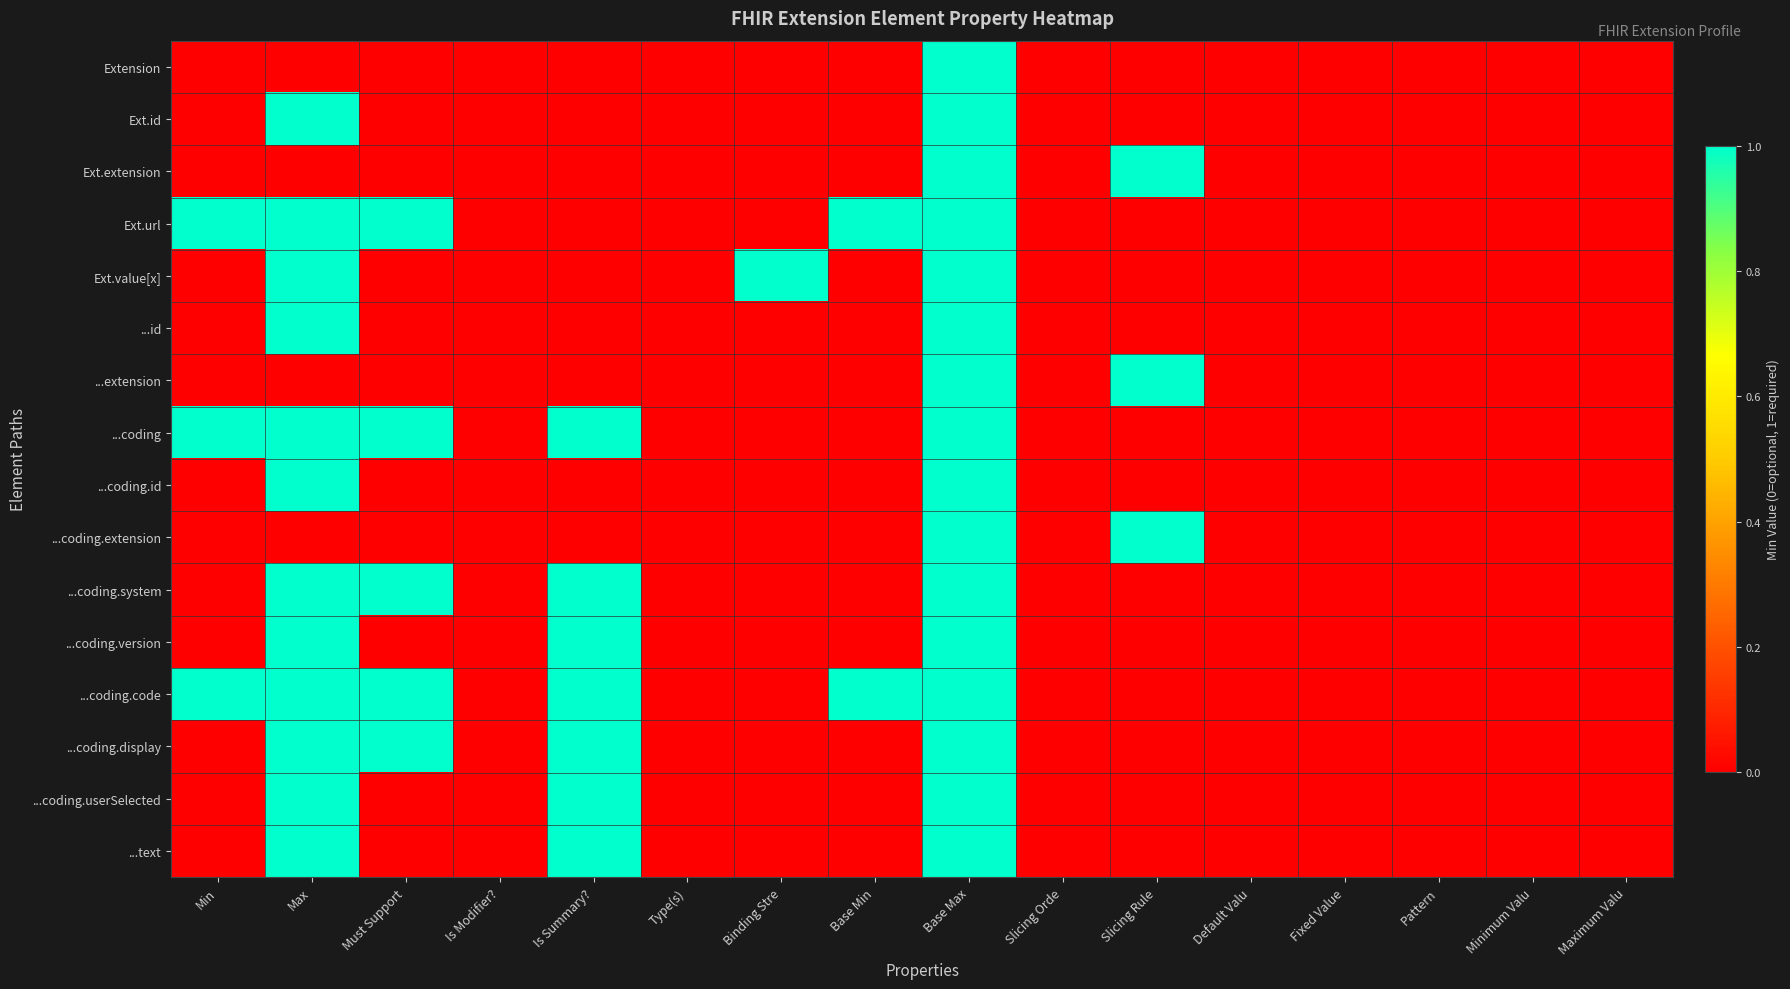

Reading left to right, extract all data points from this chart.

Extension: Min=0	Max=0	Must Support=0	Is Modifier?=0	Is Summary?=0	Type(s)=0	Binding Stre=0	Base Min=0	Base Max=1	Slicing Orde=0	Slicing Rule=0	Default Valu=0	Fixed Value=0	Pattern=0	Minimum Valu=0	Maximum Valu=0
Ext.id: Min=0	Max=1	Must Support=0	Is Modifier?=0	Is Summary?=0	Type(s)=0	Binding Stre=0	Base Min=0	Base Max=1	Slicing Orde=0	Slicing Rule=0	Default Valu=0	Fixed Value=0	Pattern=0	Minimum Valu=0	Maximum Valu=0
Ext.extension: Min=0	Max=0	Must Support=0	Is Modifier?=0	Is Summary?=0	Type(s)=0	Binding Stre=0	Base Min=0	Base Max=1	Slicing Orde=0	Slicing Rule=1	Default Valu=0	Fixed Value=0	Pattern=0	Minimum Valu=0	Maximum Valu=0
Ext.url: Min=1	Max=1	Must Support=1	Is Modifier?=0	Is Summary?=0	Type(s)=0	Binding Stre=0	Base Min=1	Base Max=1	Slicing Orde=0	Slicing Rule=0	Default Valu=0	Fixed Value=0	Pattern=0	Minimum Valu=0	Maximum Valu=0
Ext.value[x]: Min=0	Max=1	Must Support=0	Is Modifier?=0	Is Summary?=0	Type(s)=0	Binding Stre=1	Base Min=0	Base Max=1	Slicing Orde=0	Slicing Rule=0	Default Valu=0	Fixed Value=0	Pattern=0	Minimum Valu=0	Maximum Valu=0
...id: Min=0	Max=1	Must Support=0	Is Modifier?=0	Is Summary?=0	Type(s)=0	Binding Stre=0	Base Min=0	Base Max=1	Slicing Orde=0	Slicing Rule=0	Default Valu=0	Fixed Value=0	Pattern=0	Minimum Valu=0	Maximum Valu=0
...extension: Min=0	Max=0	Must Support=0	Is Modifier?=0	Is Summary?=0	Type(s)=0	Binding Stre=0	Base Min=0	Base Max=1	Slicing Orde=0	Slicing Rule=1	Default Valu=0	Fixed Value=0	Pattern=0	Minimum Valu=0	Maximum Valu=0
...coding: Min=1	Max=1	Must Support=1	Is Modifier?=0	Is Summary?=1	Type(s)=0	Binding Stre=0	Base Min=0	Base Max=1	Slicing Orde=0	Slicing Rule=0	Default Valu=0	Fixed Value=0	Pattern=0	Minimum Valu=0	Maximum Valu=0
...coding.id: Min=0	Max=1	Must Support=0	Is Modifier?=0	Is Summary?=0	Type(s)=0	Binding Stre=0	Base Min=0	Base Max=1	Slicing Orde=0	Slicing Rule=0	Default Valu=0	Fixed Value=0	Pattern=0	Minimum Valu=0	Maximum Valu=0
...coding.extension: Min=0	Max=0	Must Support=0	Is Modifier?=0	Is Summary?=0	Type(s)=0	Binding Stre=0	Base Min=0	Base Max=1	Slicing Orde=0	Slicing Rule=1	Default Valu=0	Fixed Value=0	Pattern=0	Minimum Valu=0	Maximum Valu=0
...coding.system: Min=0	Max=1	Must Support=1	Is Modifier?=0	Is Summary?=1	Type(s)=0	Binding Stre=0	Base Min=0	Base Max=1	Slicing Orde=0	Slicing Rule=0	Default Valu=0	Fixed Value=0	Pattern=0	Minimum Valu=0	Maximum Valu=0
...coding.version: Min=0	Max=1	Must Support=0	Is Modifier?=0	Is Summary?=1	Type(s)=0	Binding Stre=0	Base Min=0	Base Max=1	Slicing Orde=0	Slicing Rule=0	Default Valu=0	Fixed Value=0	Pattern=0	Minimum Valu=0	Maximum Valu=0
...coding.code: Min=1	Max=1	Must Support=1	Is Modifier?=0	Is Summary?=1	Type(s)=0	Binding Stre=0	Base Min=1	Base Max=1	Slicing Orde=0	Slicing Rule=0	Default Valu=0	Fixed Value=0	Pattern=0	Minimum Valu=0	Maximum Valu=0
...coding.display: Min=0	Max=1	Must Support=1	Is Modifier?=0	Is Summary?=1	Type(s)=0	Binding Stre=0	Base Min=0	Base Max=1	Slicing Orde=0	Slicing Rule=0	Default Valu=0	Fixed Value=0	Pattern=0	Minimum Valu=0	Maximum Valu=0
...coding.userSelected: Min=0	Max=1	Must Support=0	Is Modifier?=0	Is Summary?=1	Type(s)=0	Binding Stre=0	Base Min=0	Base Max=1	Slicing Orde=0	Slicing Rule=0	Default Valu=0	Fixed Value=0	Pattern=0	Minimum Valu=0	Maximum Valu=0
...text: Min=0	Max=1	Must Support=0	Is Modifier?=0	Is Summary?=1	Type(s)=0	Binding Stre=0	Base Min=0	Base Max=1	Slicing Orde=0	Slicing Rule=0	Default Valu=0	Fixed Value=0	Pattern=0	Minimum Valu=0	Maximum Valu=0